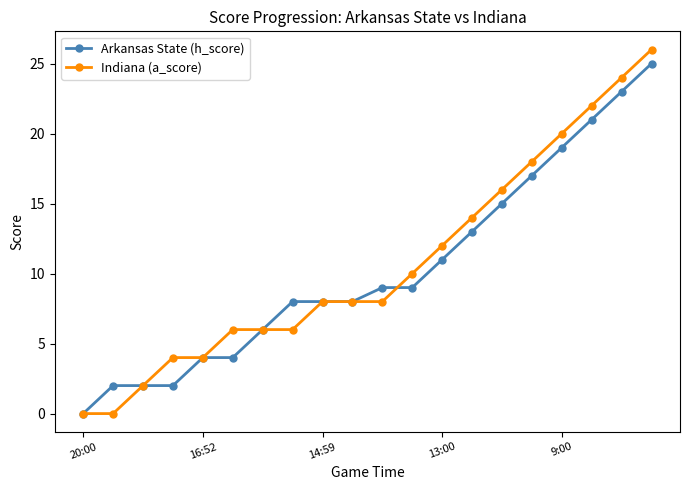

Which series has the widest spread of values?

Indiana (a_score)